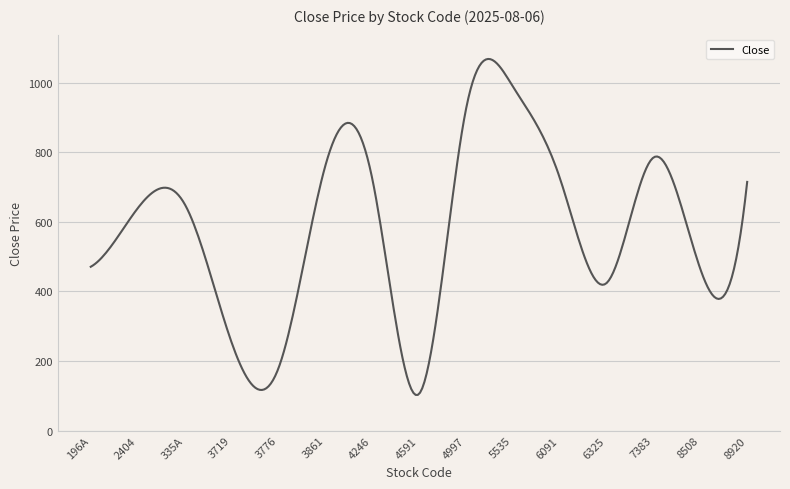

What is the smallest value displayed?

102.5